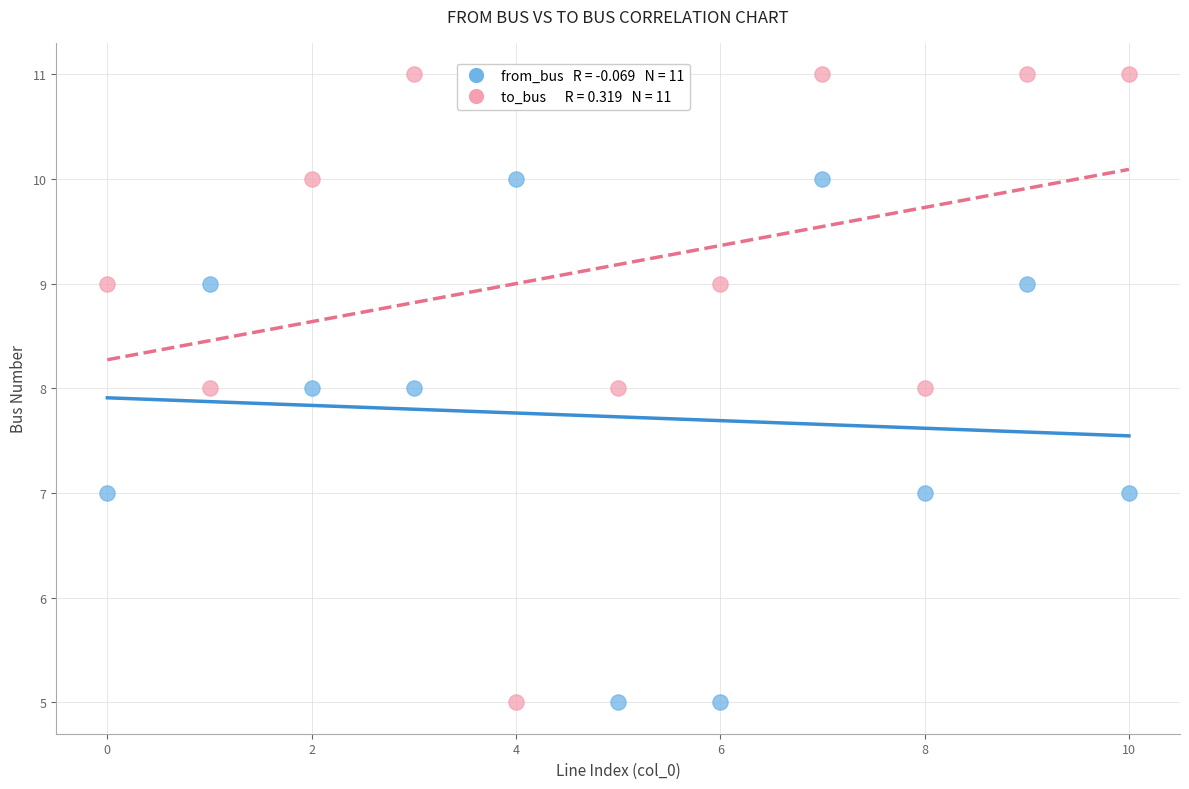

Across all data points, what is the range of Y values (max minus min)?

6